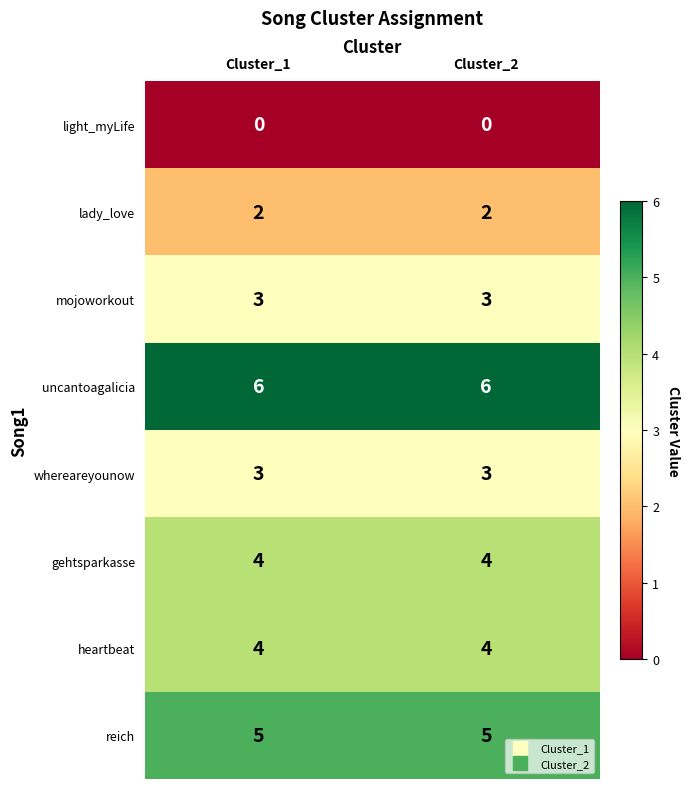

How many categories are shown in the chart?

2